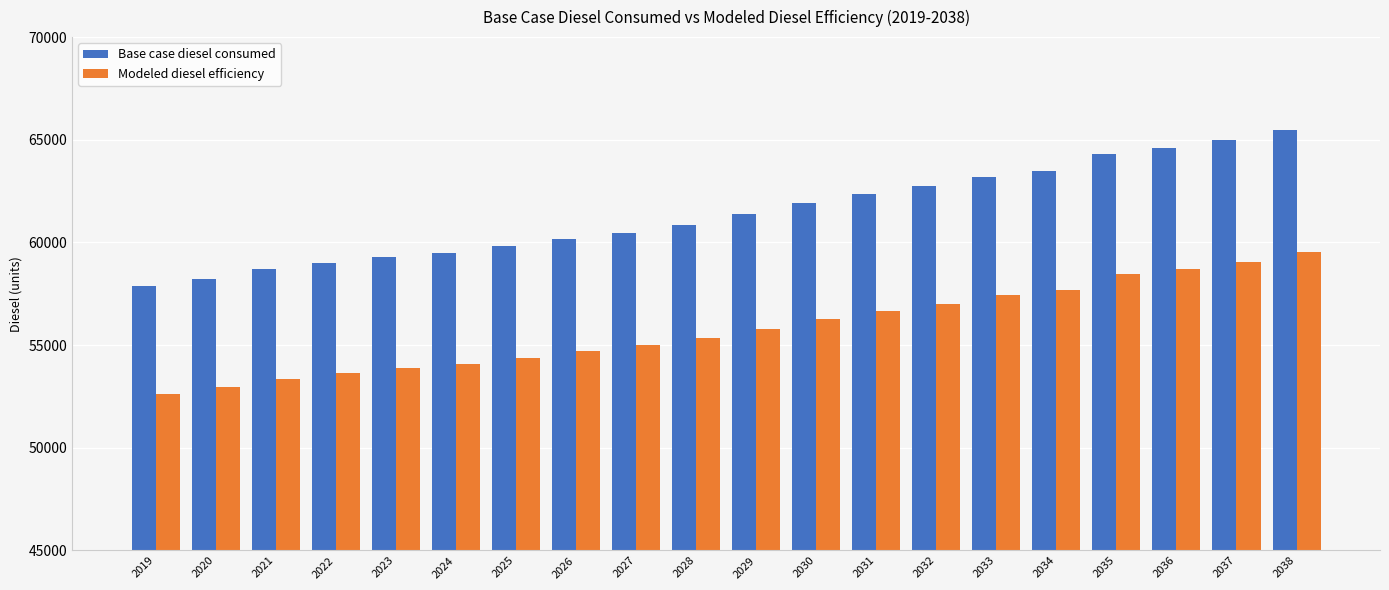

Reading left to right, list all the values displayed in this chart.

Base case diesel consumed: 57866.1	58239.9	58688.5	58987.5	59286.6	59510.9	59809.9	60183.7	60482.8	60856.6	61379.9	61903.3	62351.8	62725.6	63174.2	63473.3	64295.7	64594.7	64968.5	65491.9
Modeled diesel efficiency: 52605.5	52945.4	53353.2	53625.0	53896.9	54100.8	54372.6	54712.5	54984.3	55324.2	55799.9	56275.7	56683.5	57023.3	57431.1	57703.0	58450.6	58722.5	59062.3	59538.0